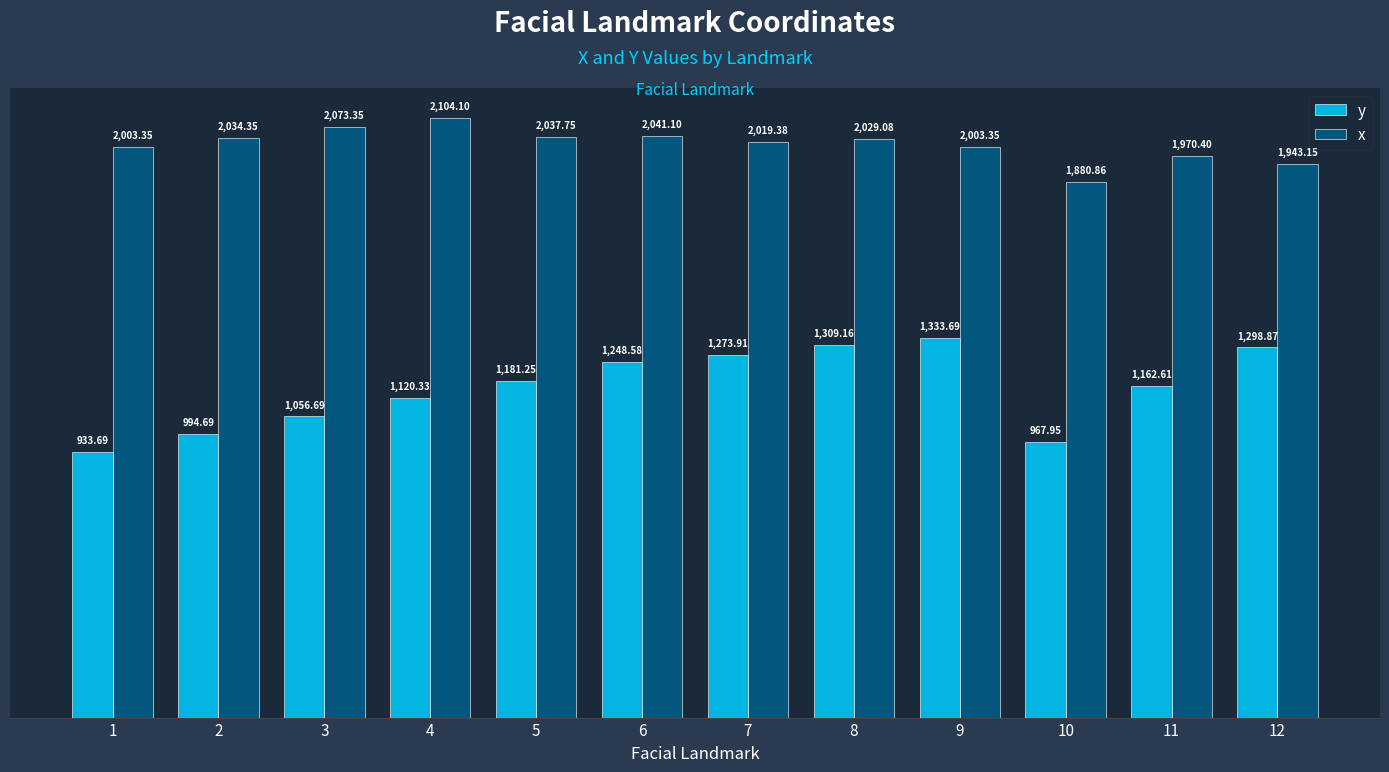

Rank the series at 4 from highest to lowest value.

x, y